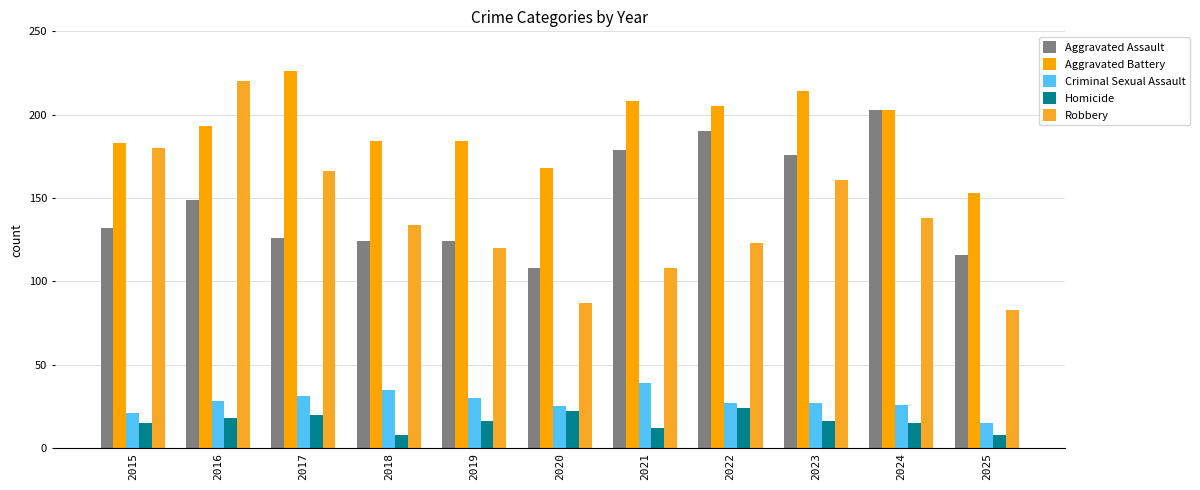

Count the number of categories in the chart.

11